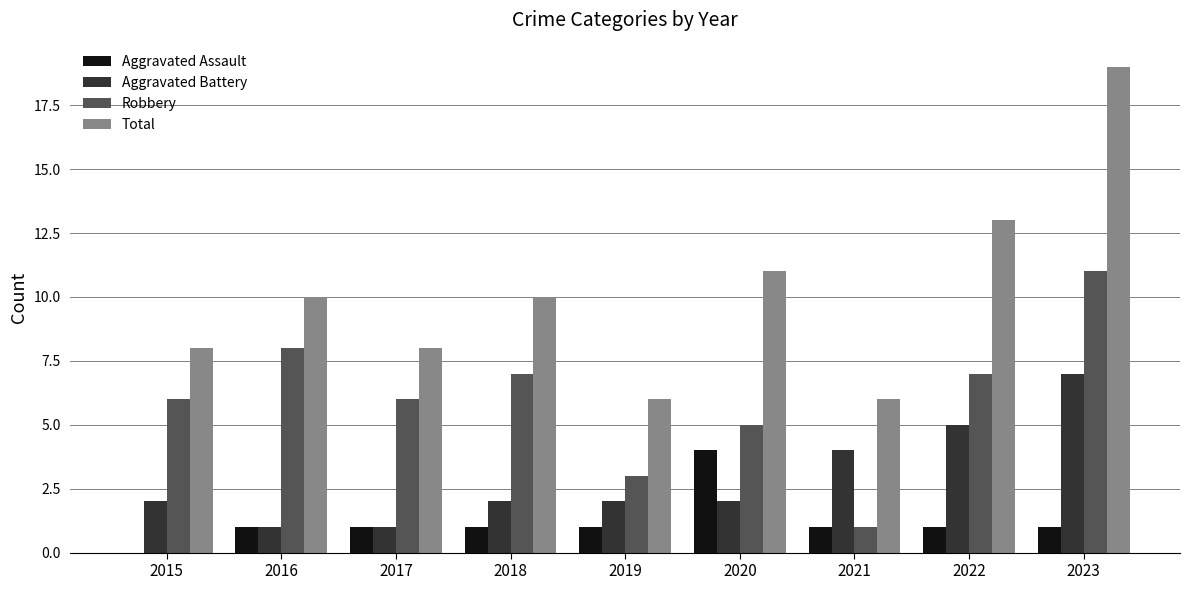

What is the average value of the Robbery series?

6